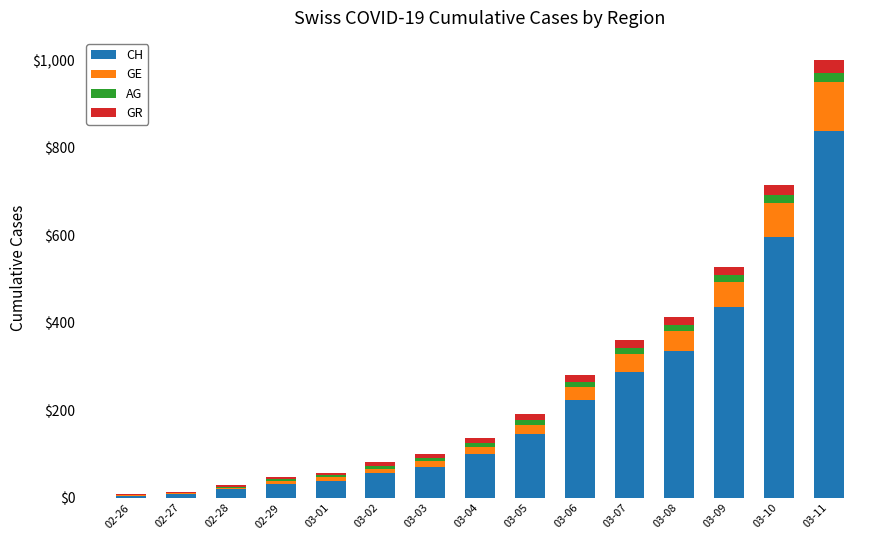

What is the total value across all series at 02-29?

48